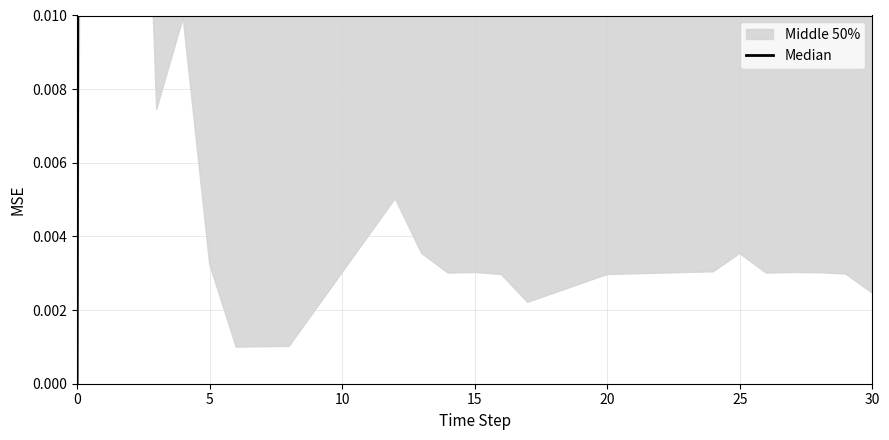

How many points are lower than both their immediate neighbors (excluding endpoints)?

6